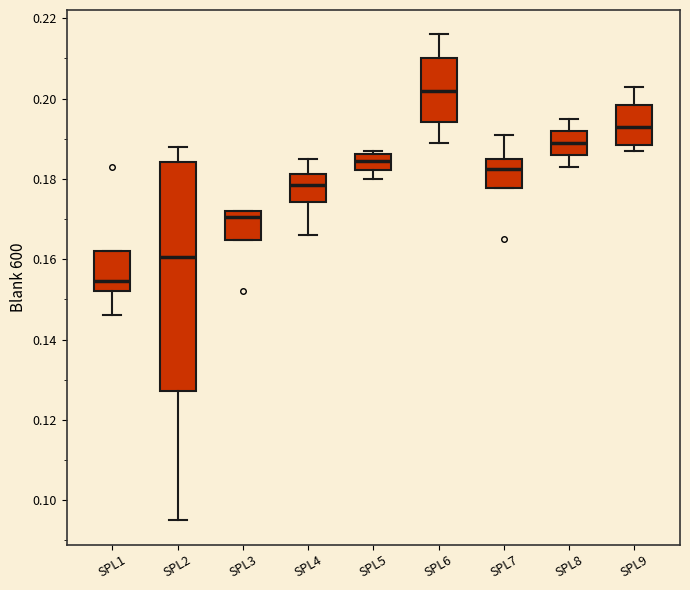

Where is the lower edge of the box for SPL1 on the y-axis? The values are not printed on the chart, so give them approximately, as read against the axis.

0.152